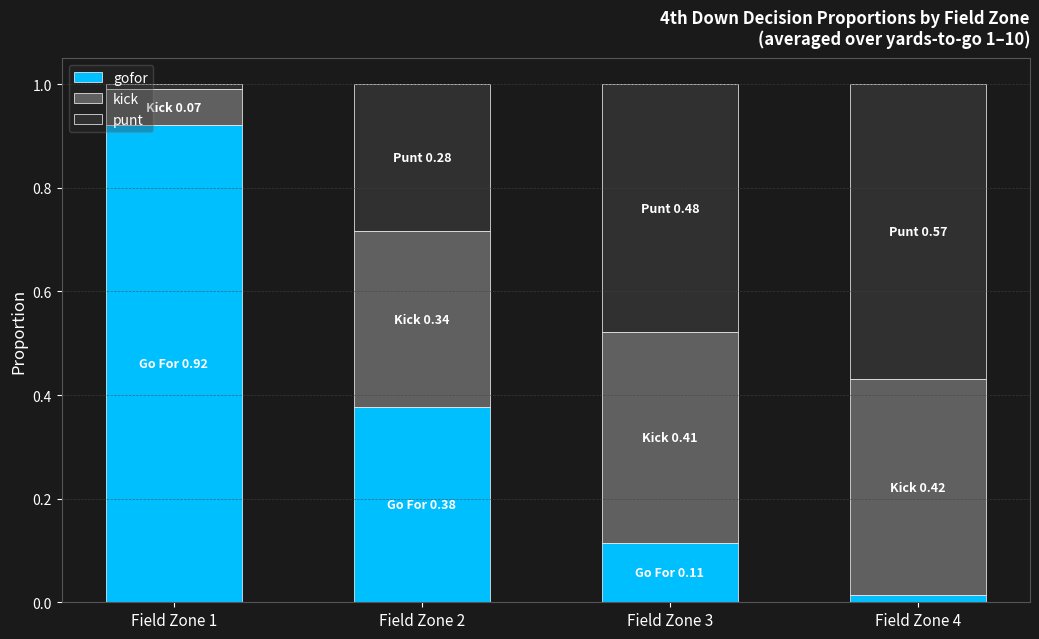

Which category has the highest value in the gofor series?

Field Zone 1